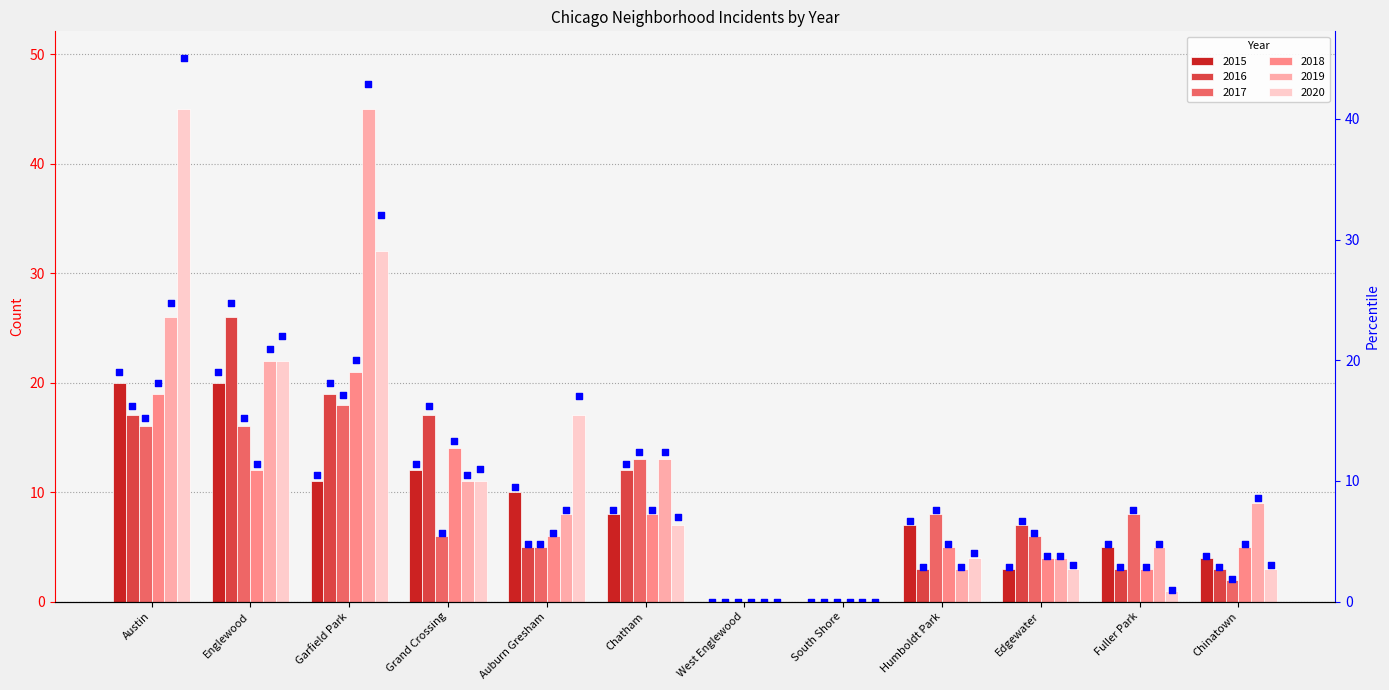

At how many categories does at least one series exceed 27?

2